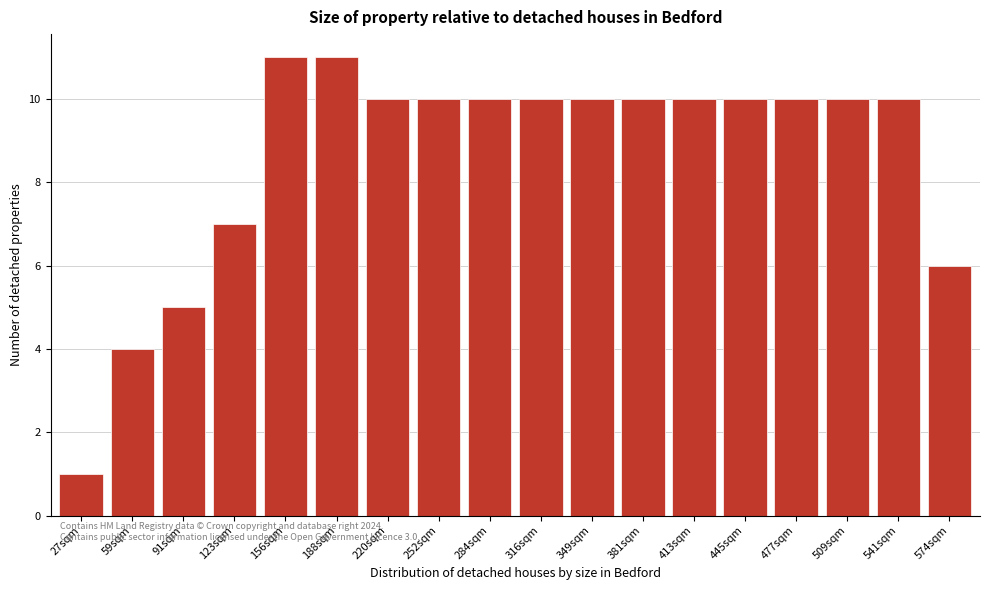

Reading left to right, what are all the values shown in this chart?

27sqm=1	59sqm=4	91sqm=5	123sqm=7	156sqm=11	188sqm=11	220sqm=10	252sqm=10	284sqm=10	316sqm=10	349sqm=10	381sqm=10	413sqm=10	445sqm=10	477sqm=10	509sqm=10	541sqm=10	574sqm=6